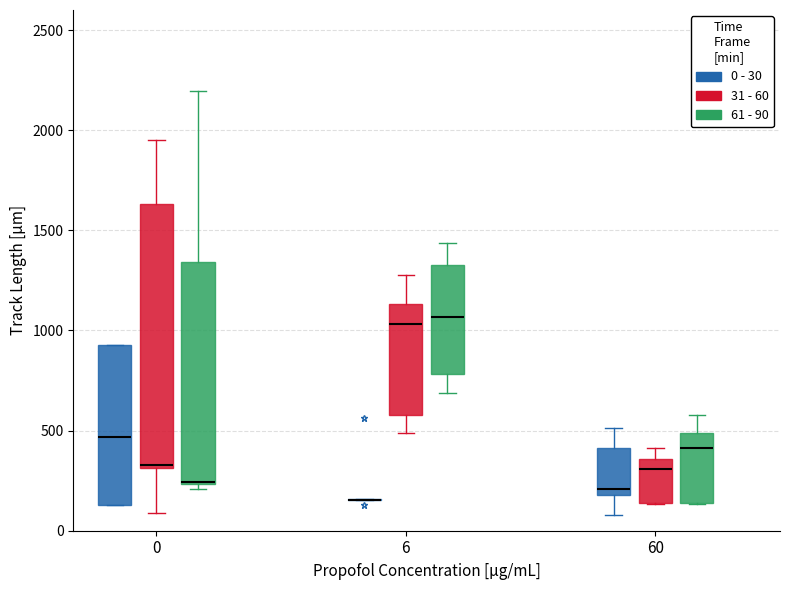

Which box is the tallest, from its lower edge to its upper edge?

0 (31 - 60)